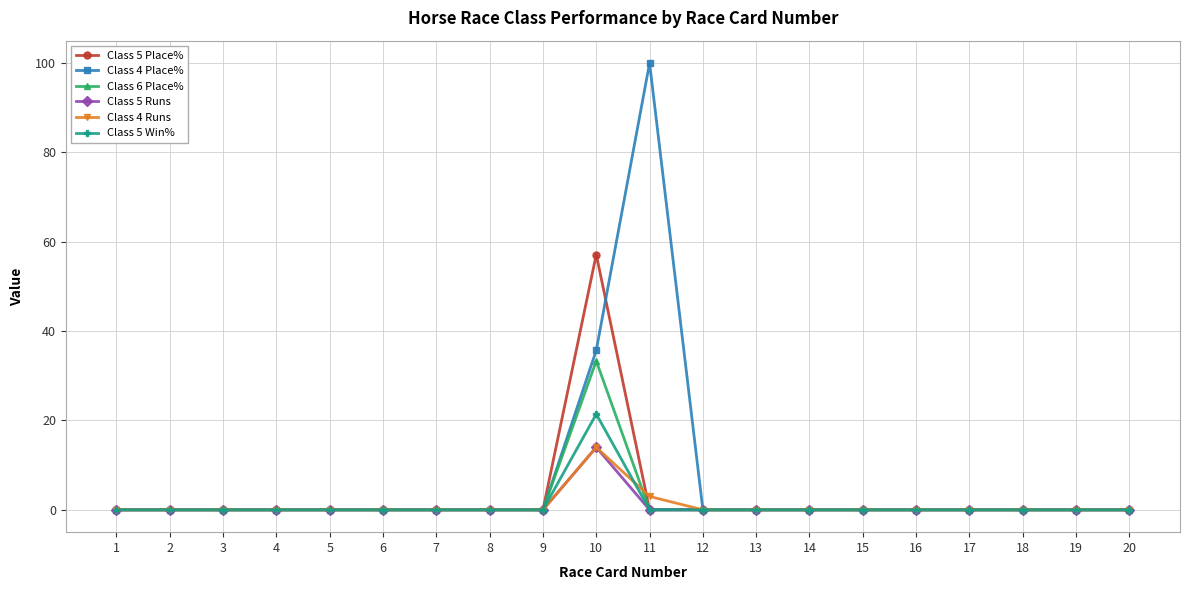

Which category has the highest value across all series?

11